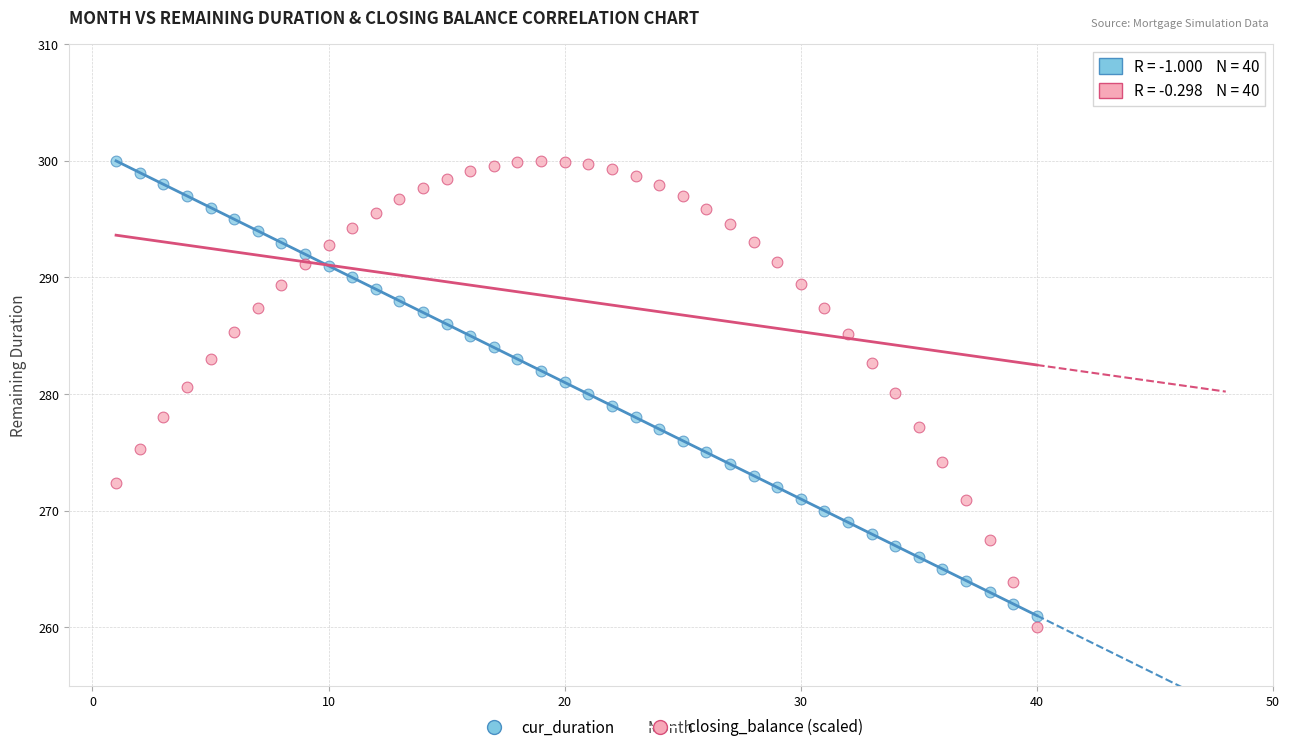

Across all data points, what is the range of Y values (max minus min)?

40.0